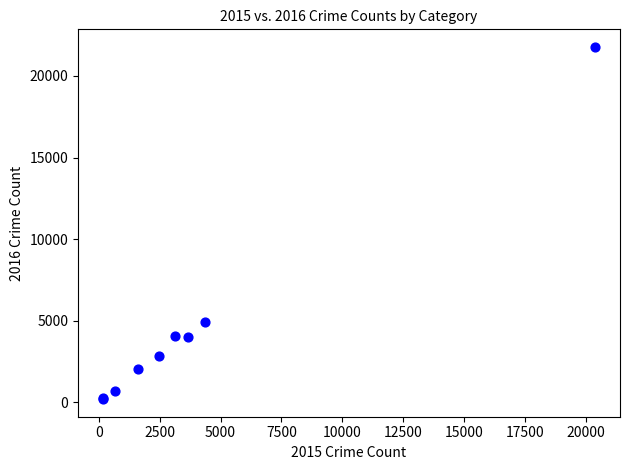

What Y value in the scatter plot is closest to 10989?

4931